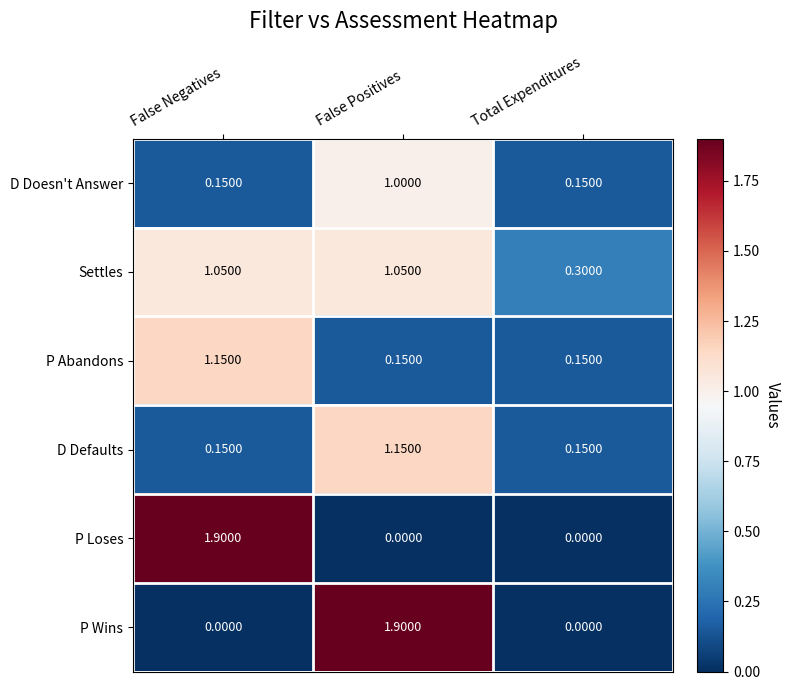

At which category is the sum across all series the highest?

False Positives